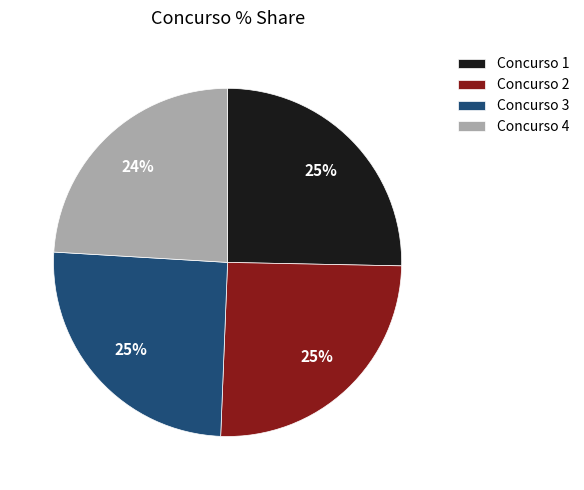

What is the smallest slice in the pie chart?

Concurso 4